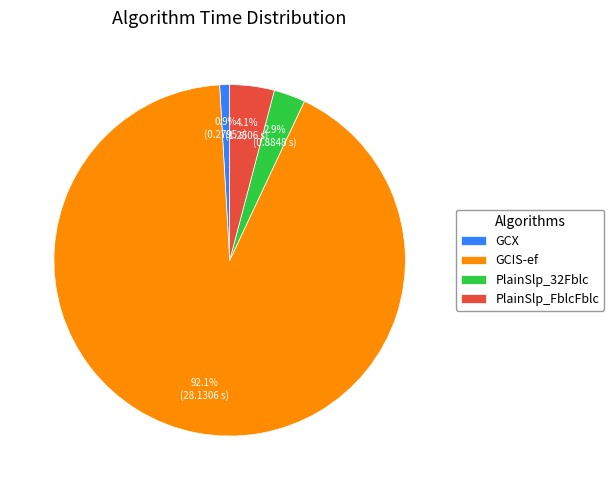

How many segments does this pie chart have?

4